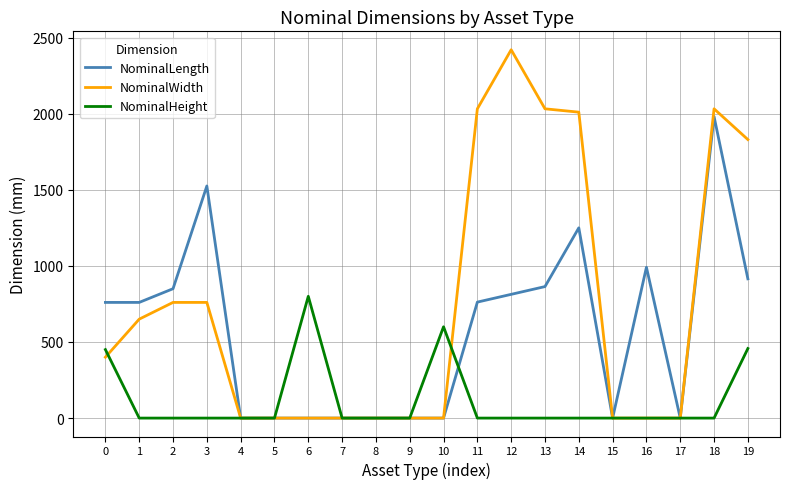

At 1, list the series in order from largest to smallest.

NominalLength, NominalWidth, NominalHeight